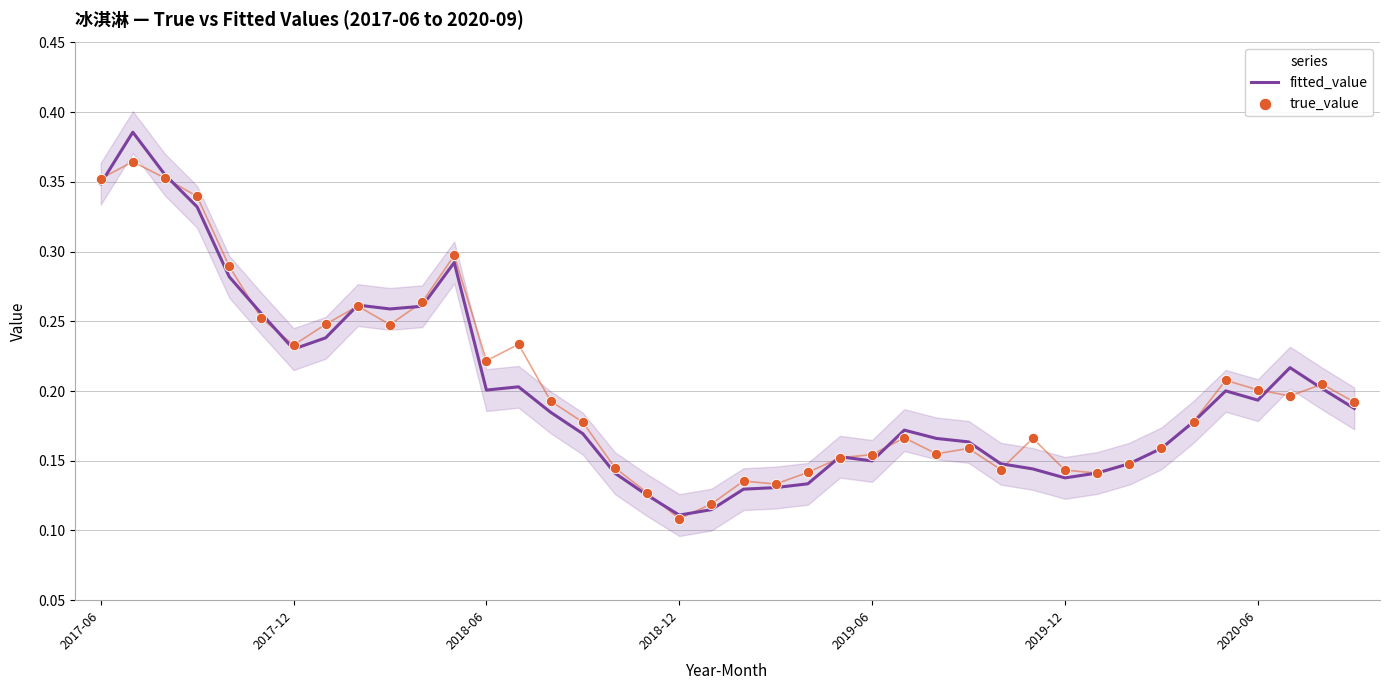

What is the total value across all series at 28?

0.3